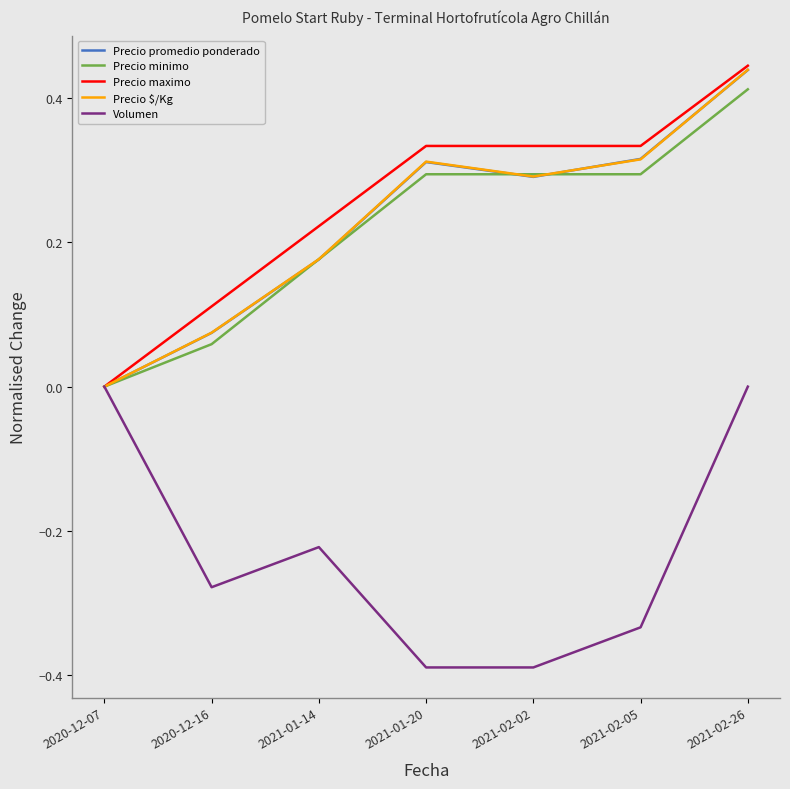

At which label does Precio minimo reach its peak?

2021-02-26